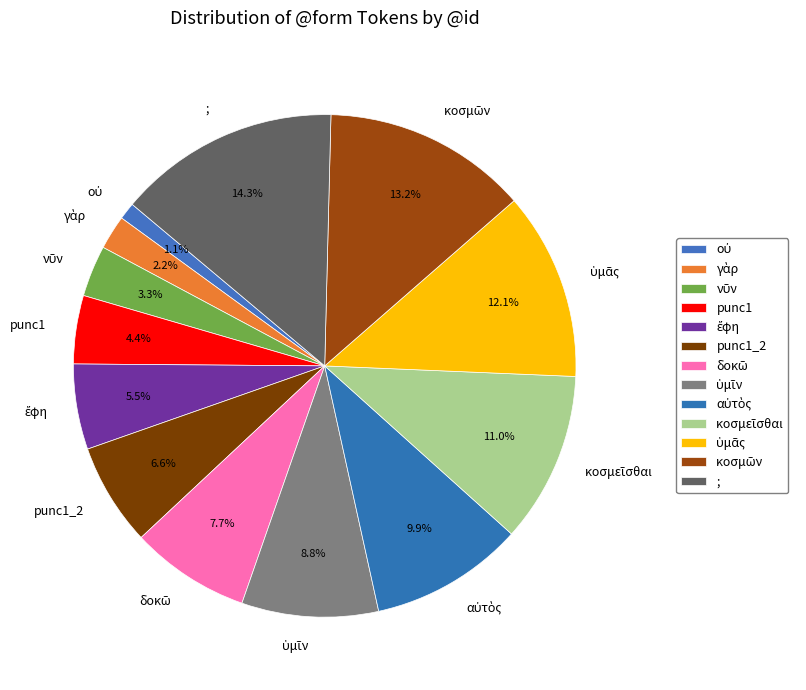

To the nearest percent, what is the average slice percentage?

8%